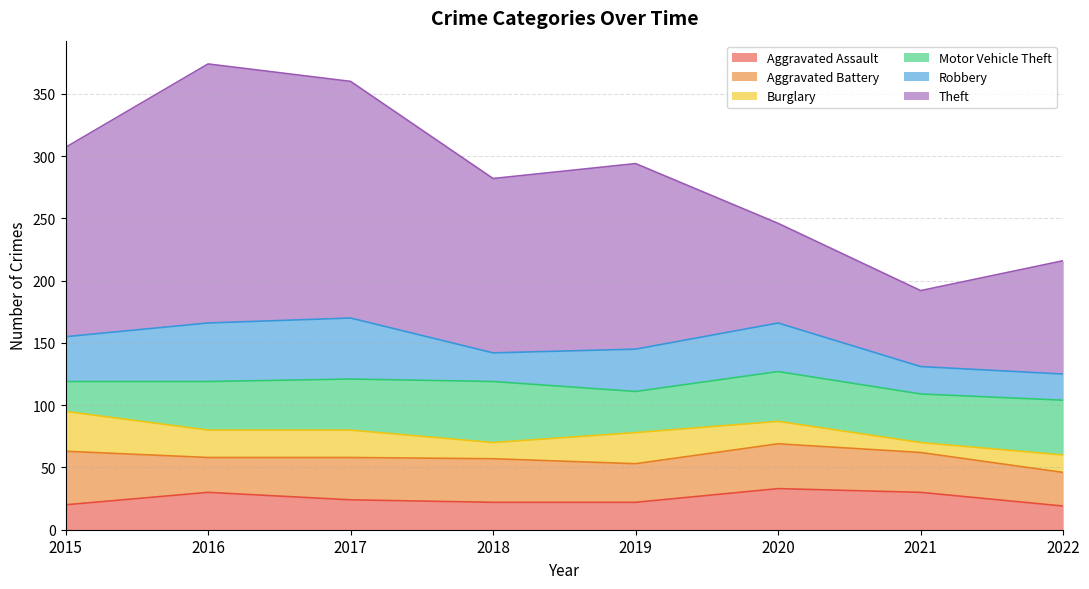

Does the chart have visible grid lines?

Yes